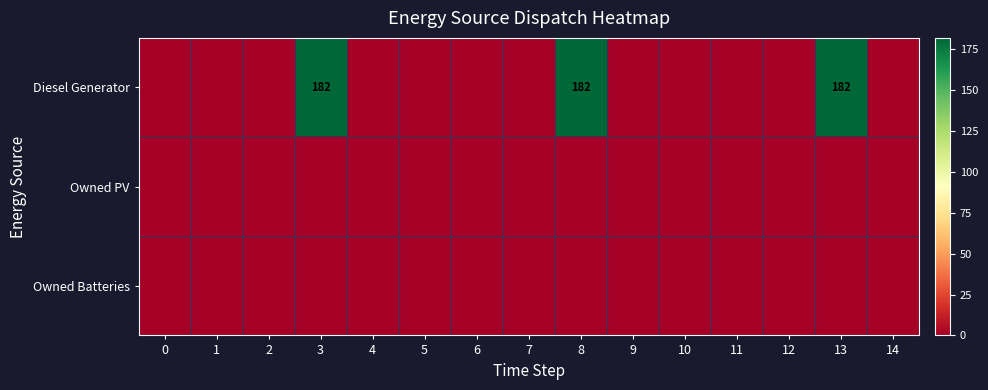

Which series has the largest range (max minus min)?

Diesel Generator